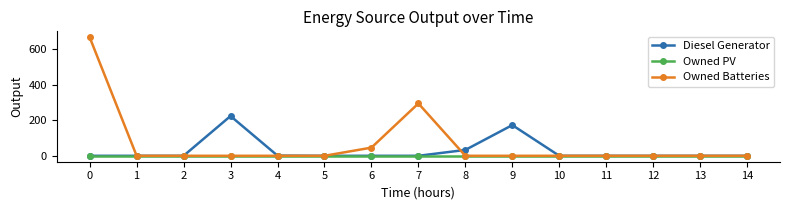

What is the spread (max minus min) of values at 6?

46